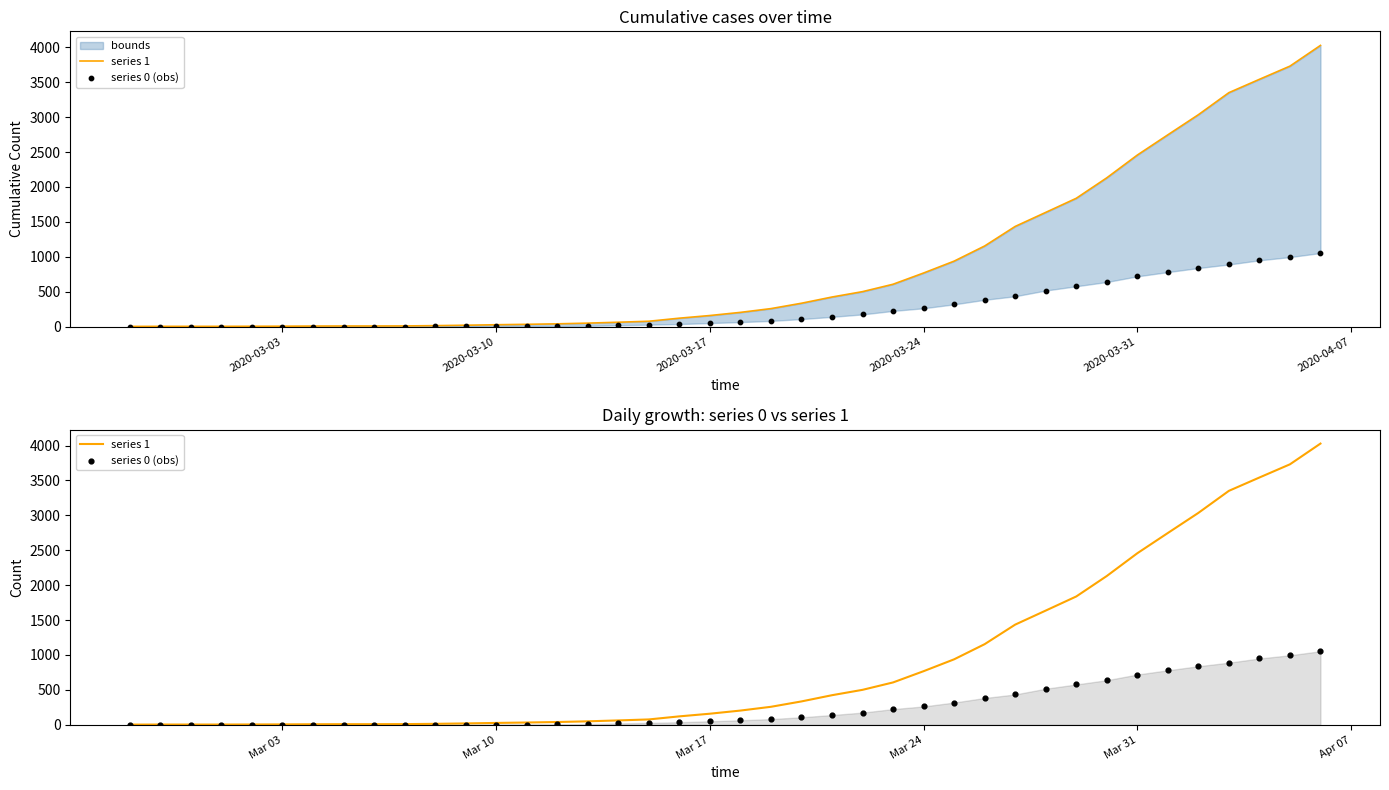

Is the value of series 1 at 6 greater than the value of series 0 (obs) at 15?

No